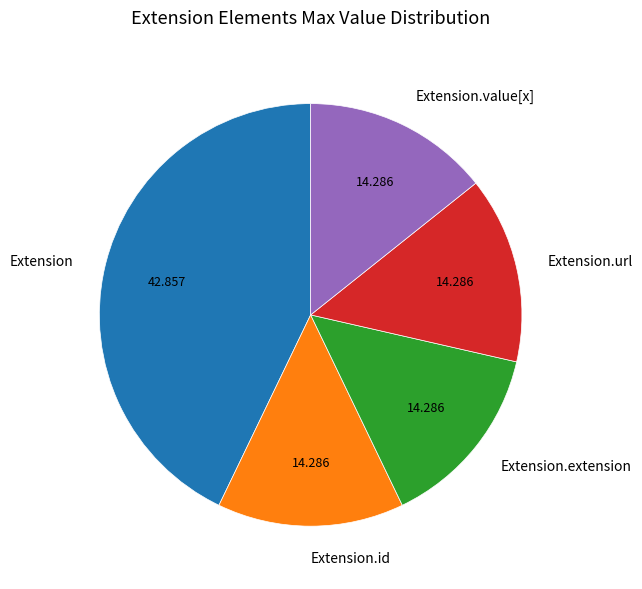

Is there any slice that represents more than half of the pie?

No